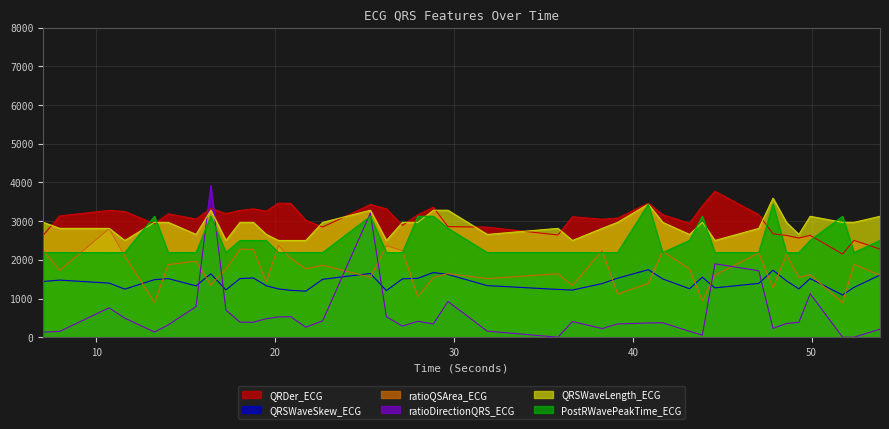

What are all the series names shown in the legend?

QRDer_ECG, QRSWaveSkew_ECG, ratioQSArea_ECG, ratioDirectionQRS_ECG, QRSWaveLength_ECG, PostRWavePeakTime_ECG